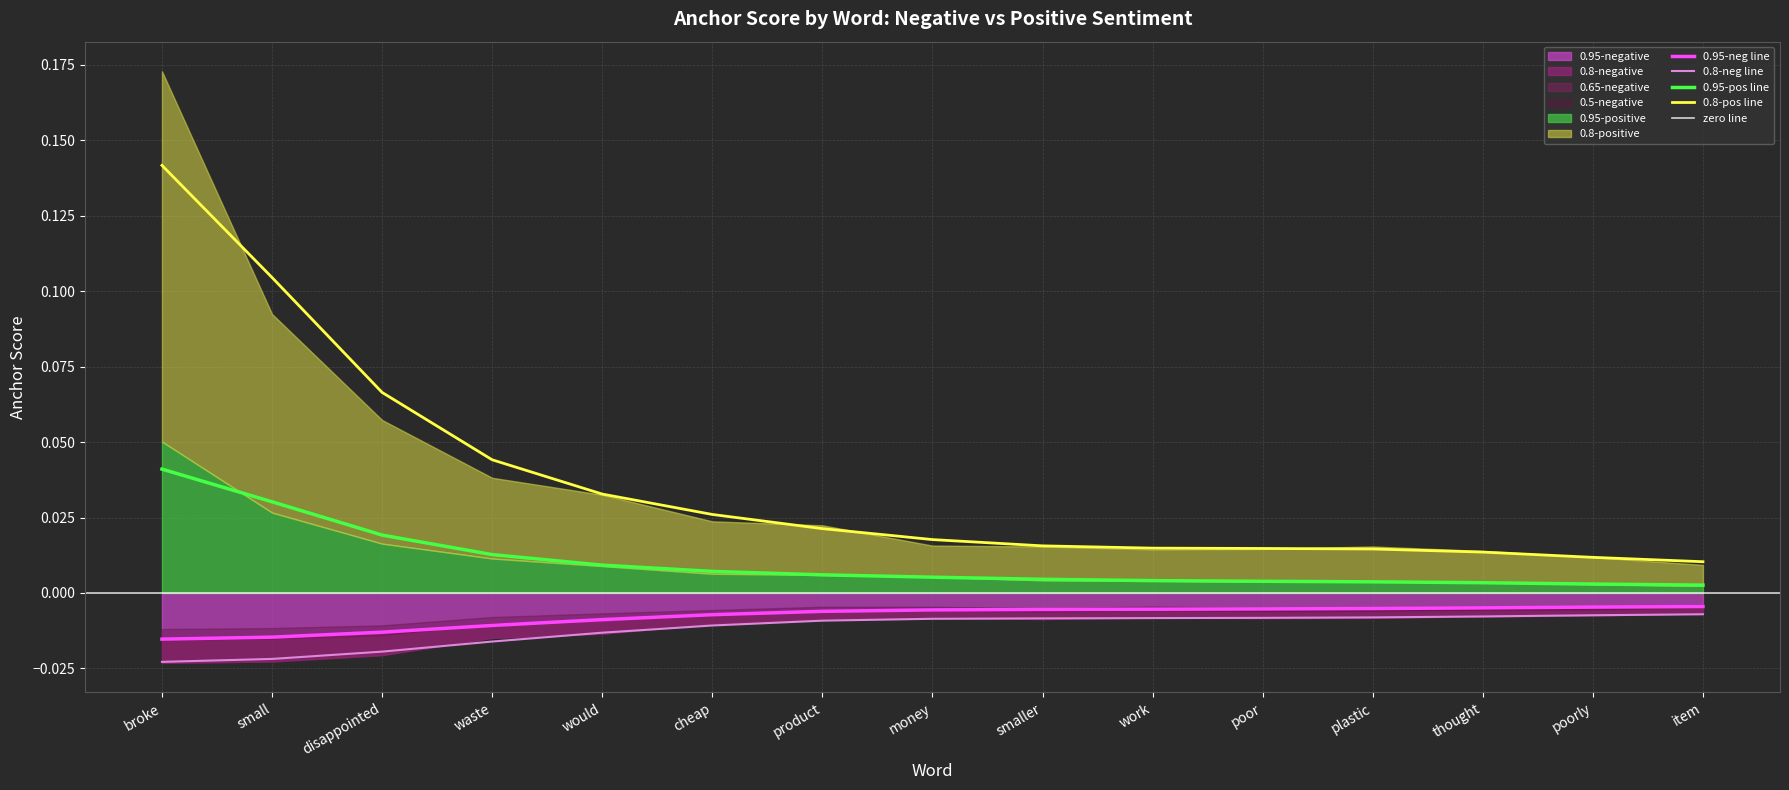

True or false: 0.8-negative and 0.95-positive cross at least once.

False